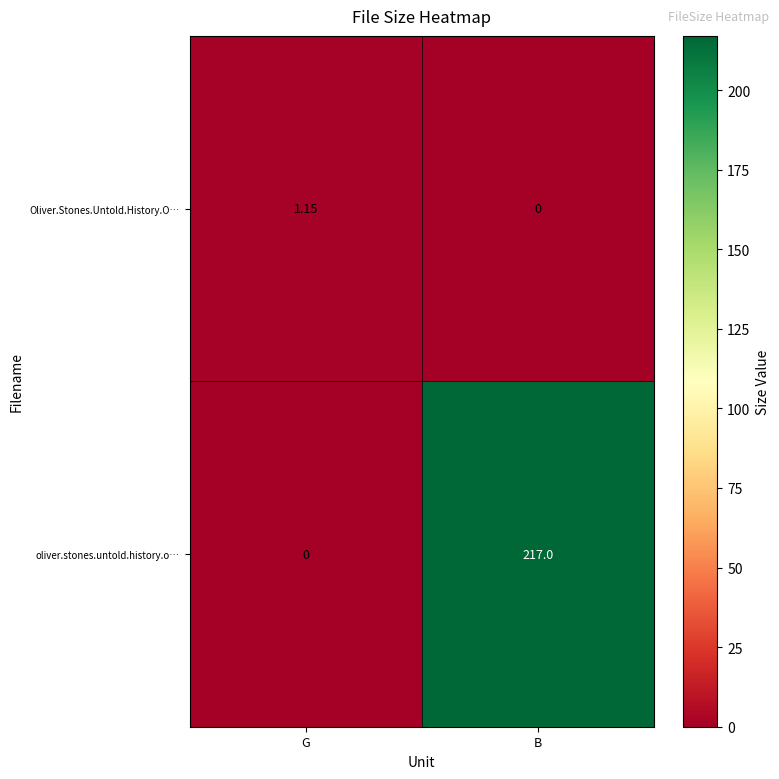

At which label does Oliver.Stones.Untold.History.O… first exceed 1?

G